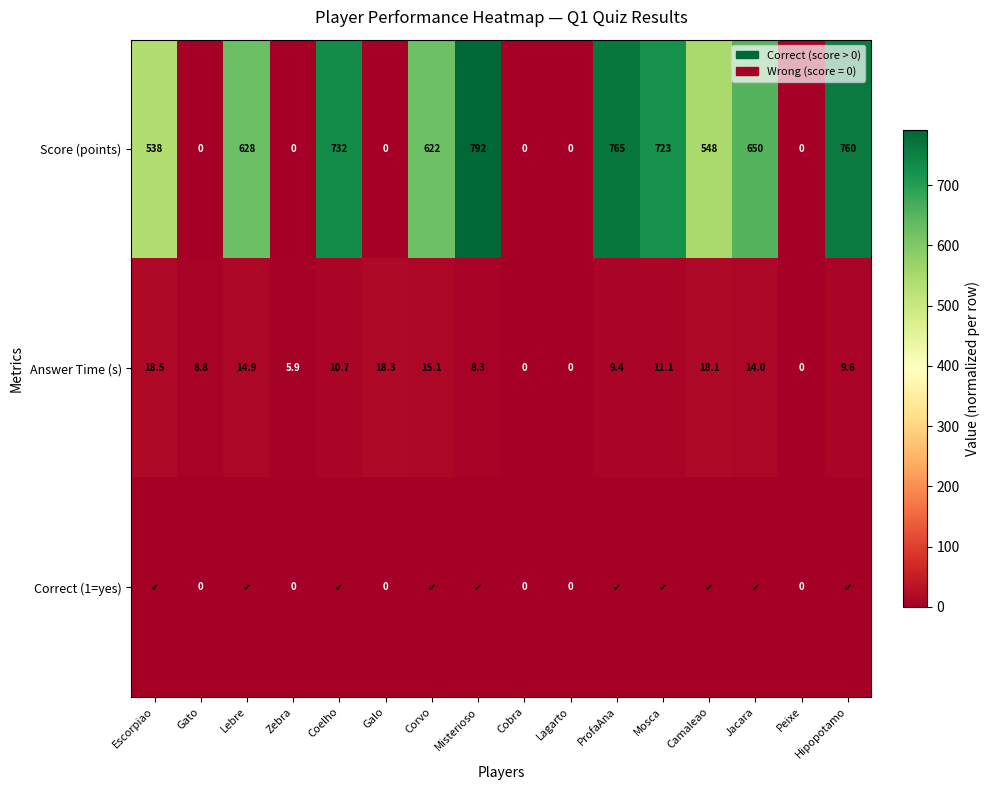

At which label does Answer Time (s) reach its peak?

Escorpiao